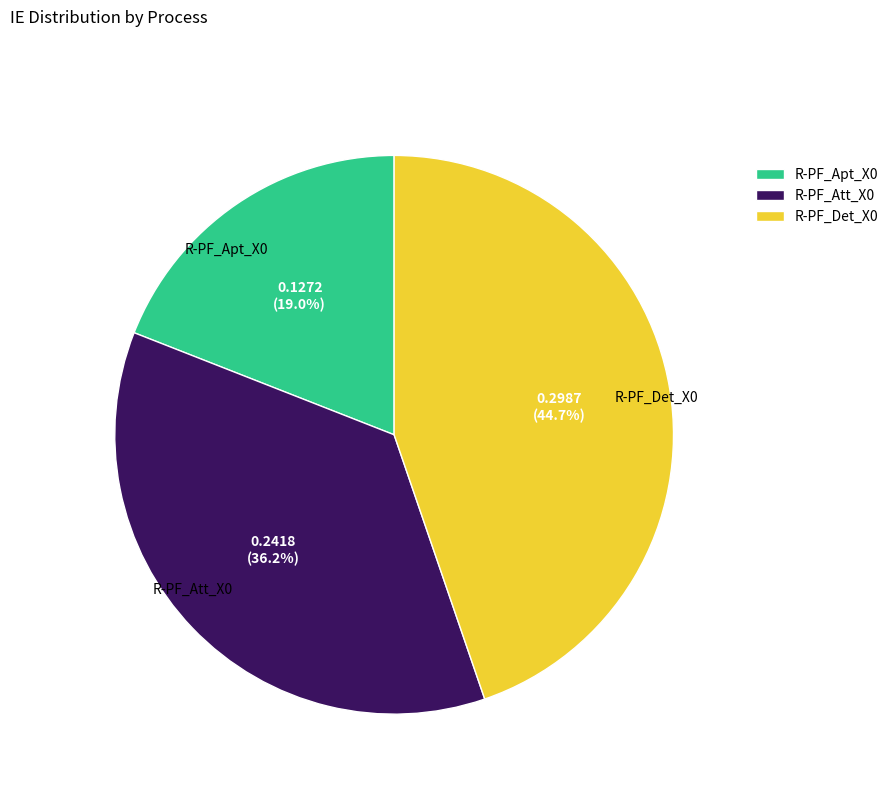

Rank the categories by value from lowest to highest.

R-PF_Apt_X0, R-PF_Att_X0, R-PF_Det_X0